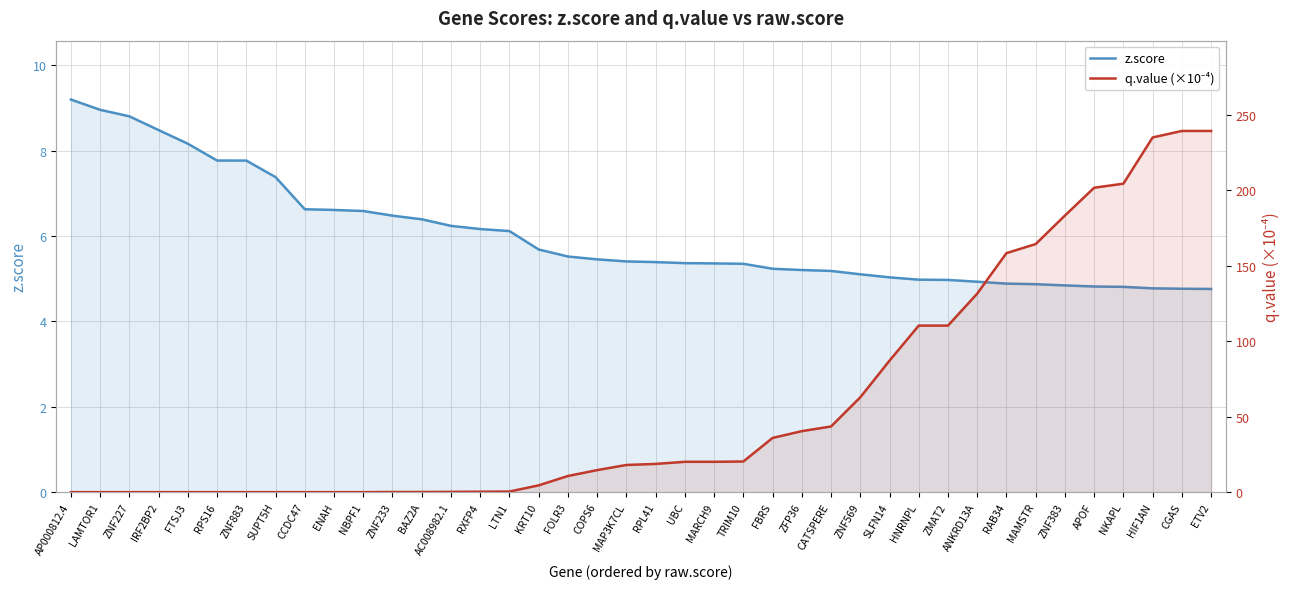

The z.score series shows 5.4 at MARCH9. True or false?

True